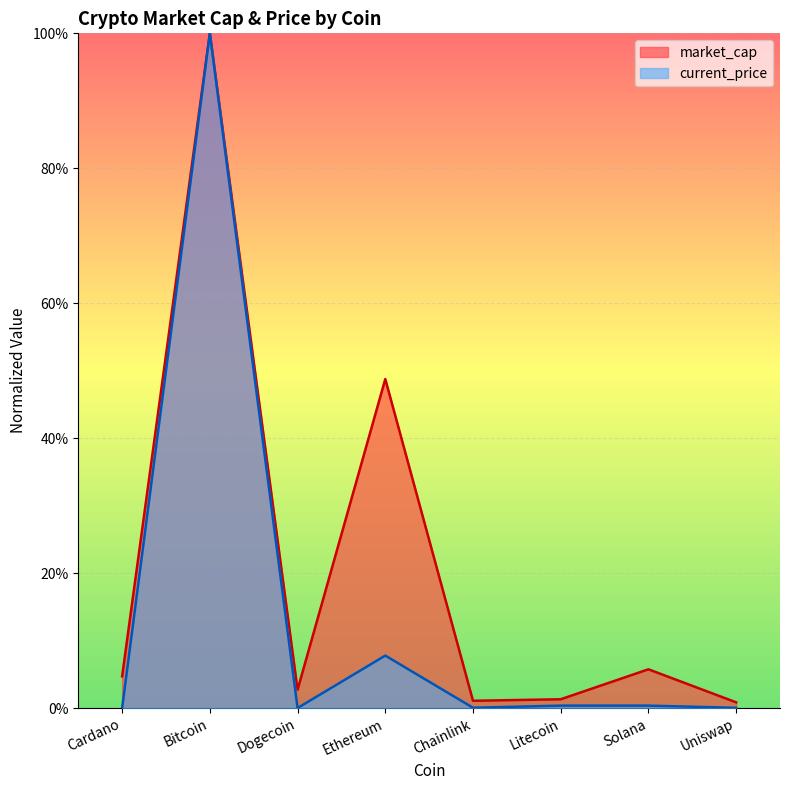

How many lines are shown in the chart?

2